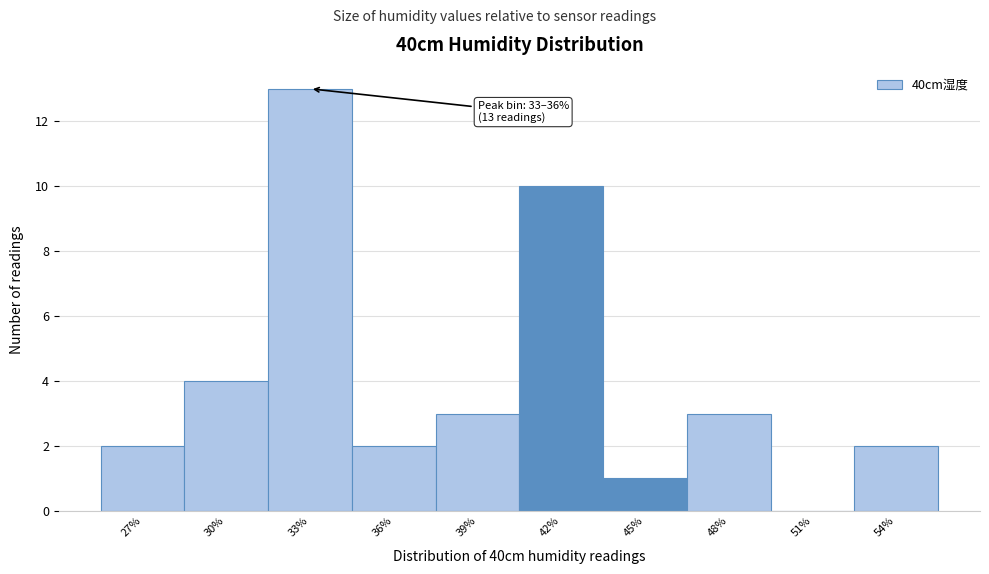

Reading right to left, transcribe all the data shown in this chart.

54%=2	51%=0	48%=3	45%=1	42%=10	39%=3	36%=2	33%=13	30%=4	27%=2